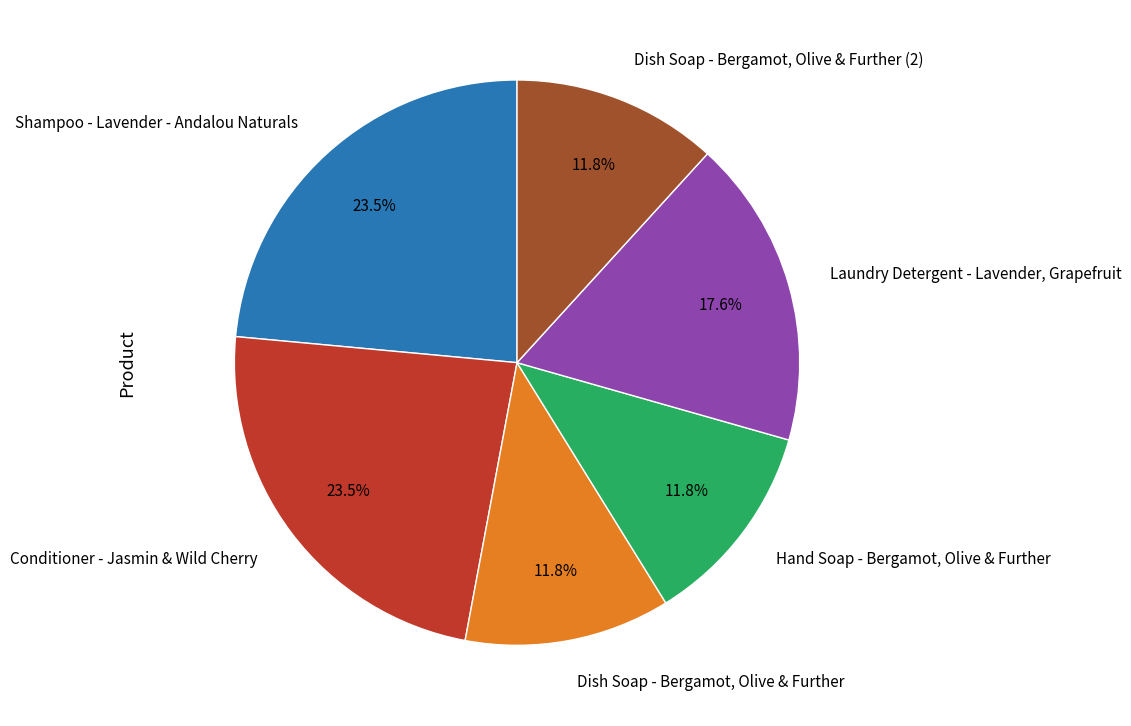

Do Dish Soap - Bergamot, Olive & Further (2) and Laundry Detergent - Lavender, Grapefruit together represent more than half of the pie?

No